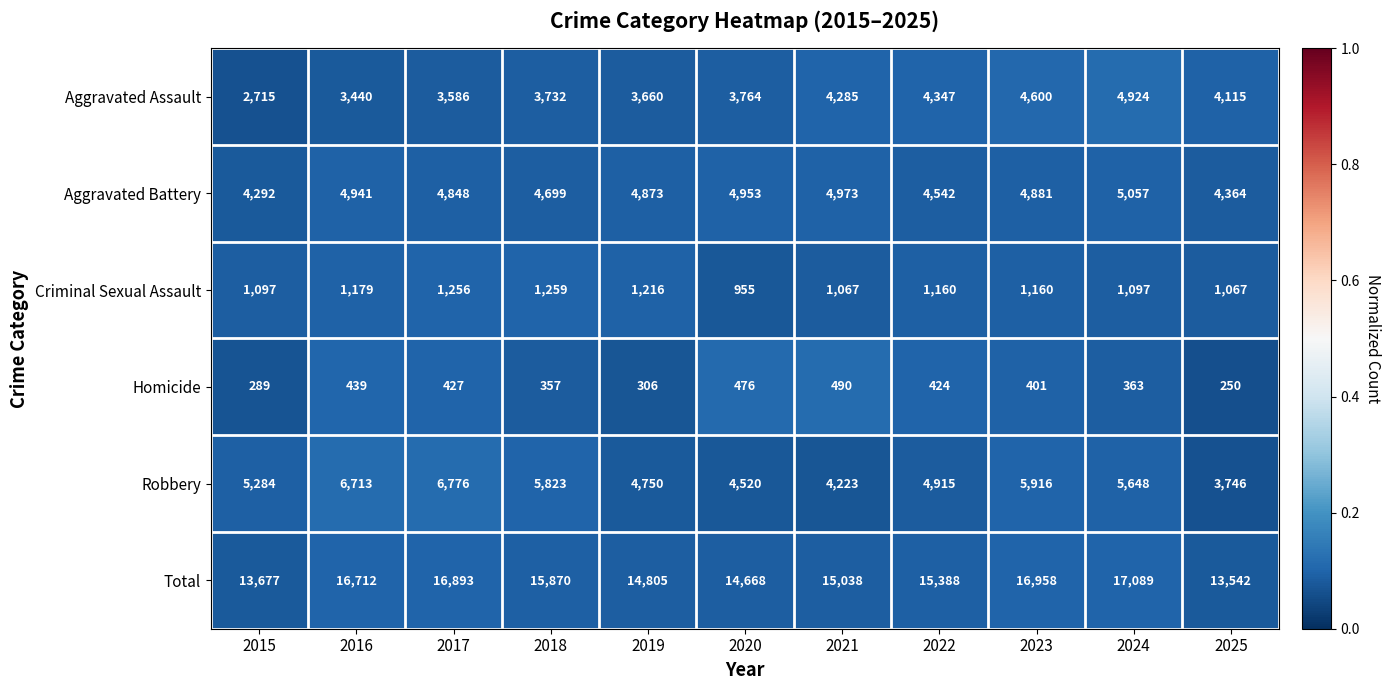

What is the average value of the Aggravated Assault series?

3924